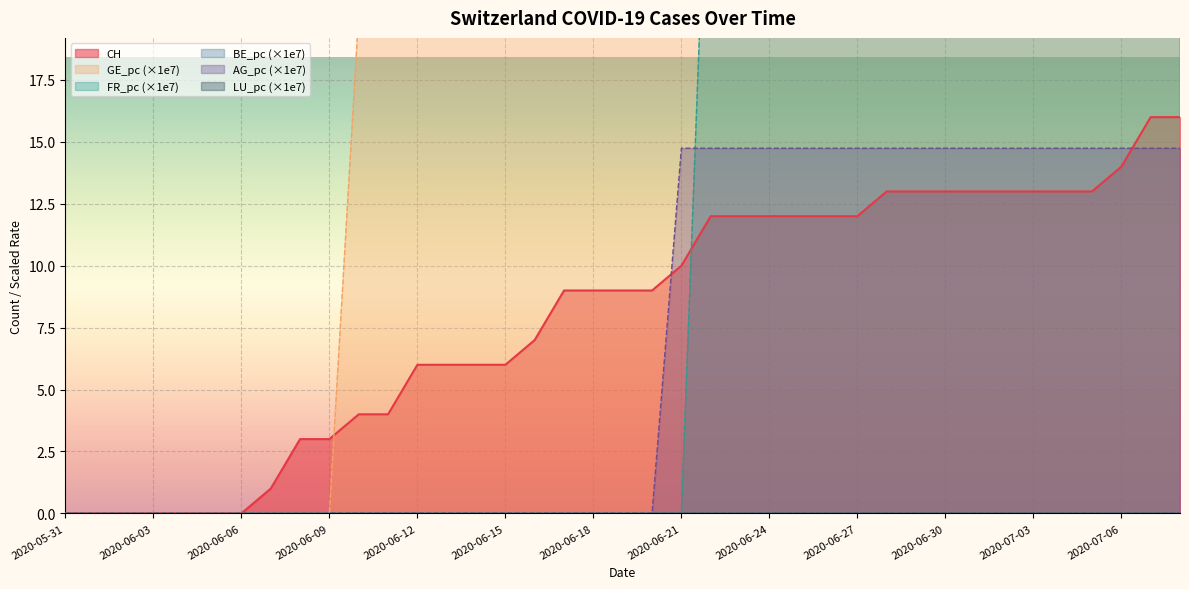

What is the label of the 34th point from the left?

2020-07-03